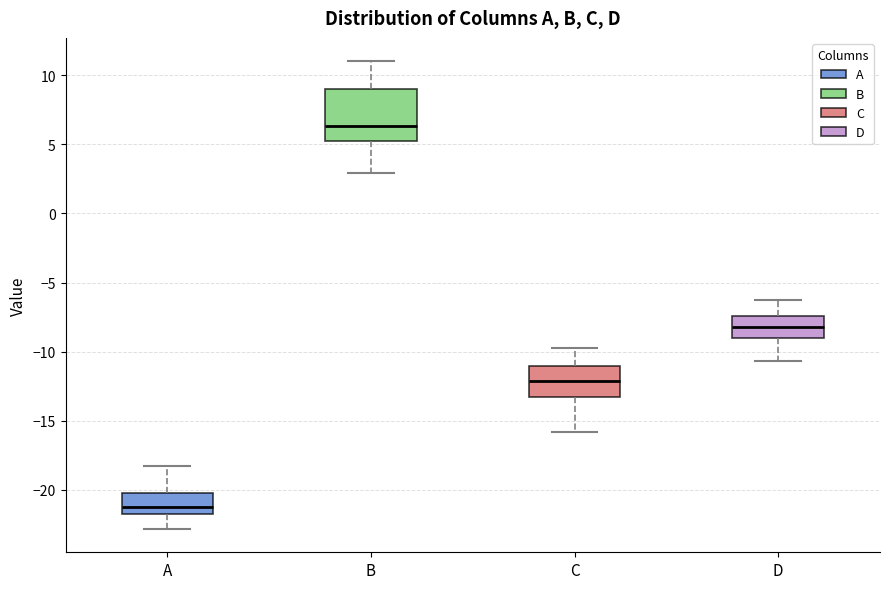

Reading left to right, transcribe this box plot: for each box, give where its median line is, the range the box spans, and where its two whiskers end, as read against the y-axis. The values are not printed on the chart, so give them approximately, as read against the axis.

A: median -21.0, box -21.5 to -20.0, whiskers -23.0 to -18.0
B: median 6.5, box 5.5 to 9.0, whiskers 3.0 to 11.0
C: median -12.0, box -13.0 to -11.0, whiskers -16.0 to -10.0
D: median -8.0, box -9.0 to -7.5, whiskers -10.5 to -6.5